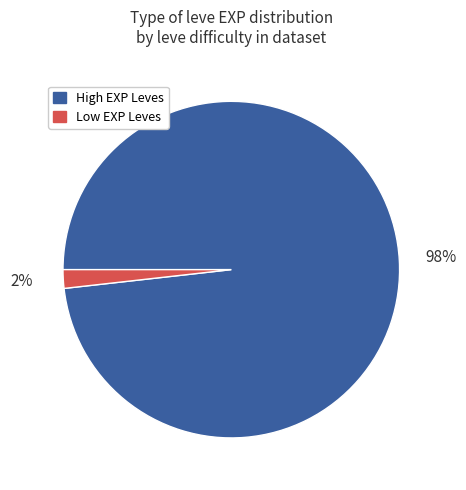

To the nearest percent, what is the average slice percentage?

50%